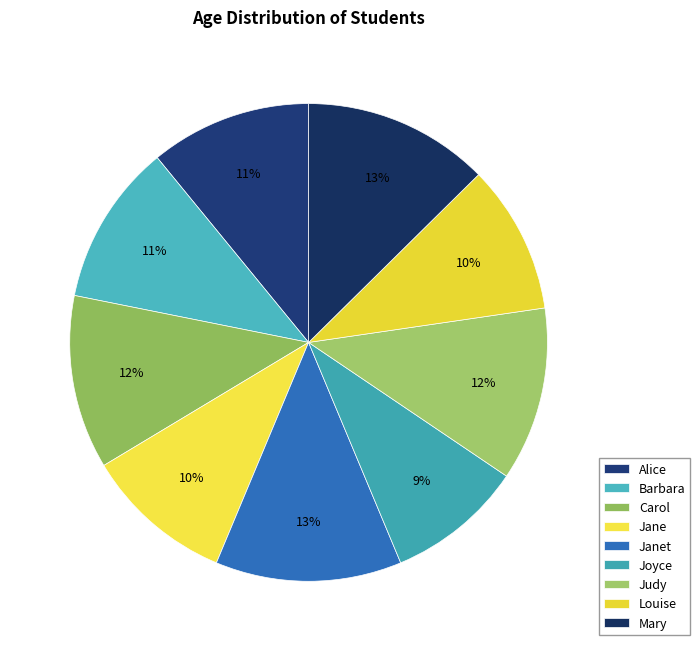

True or false: Barbara accounts for 23% of the total.

False